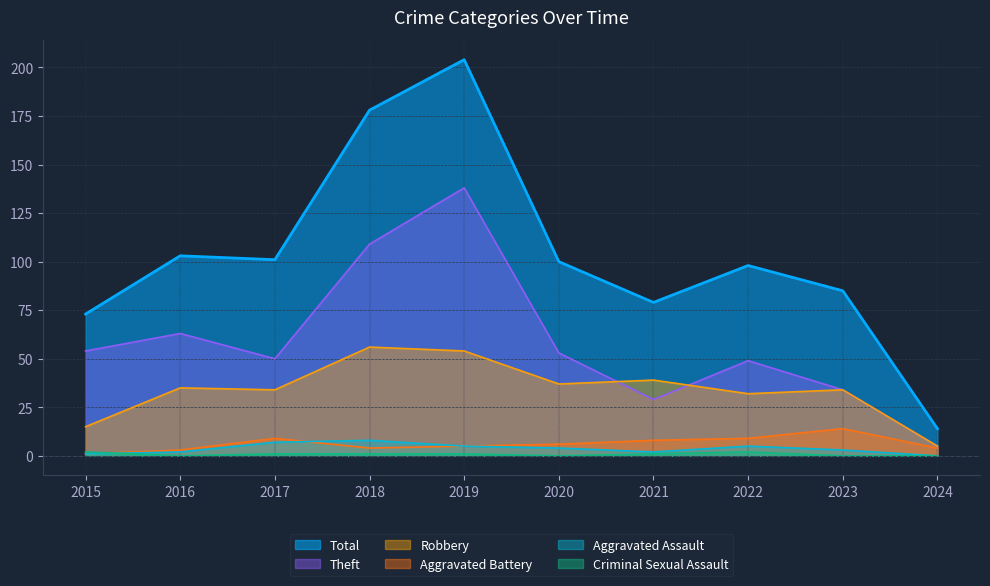

Reading left to right, transcribe all the data shown in this chart.

Total: 73	103	101	178	204	100	79	98	85	14
Theft: 54	63	50	109	138	53	29	49	34	5
Robbery: 15	35	34	56	54	37	39	32	34	5
Aggravated Battery: 1	3	9	4	5	6	8	9	14	4
Aggravated Assault: 1	2	7	8	5	4	2	5	3	0
Criminal Sexual Assault: 2	0	1	1	1	0	1	2	0	0